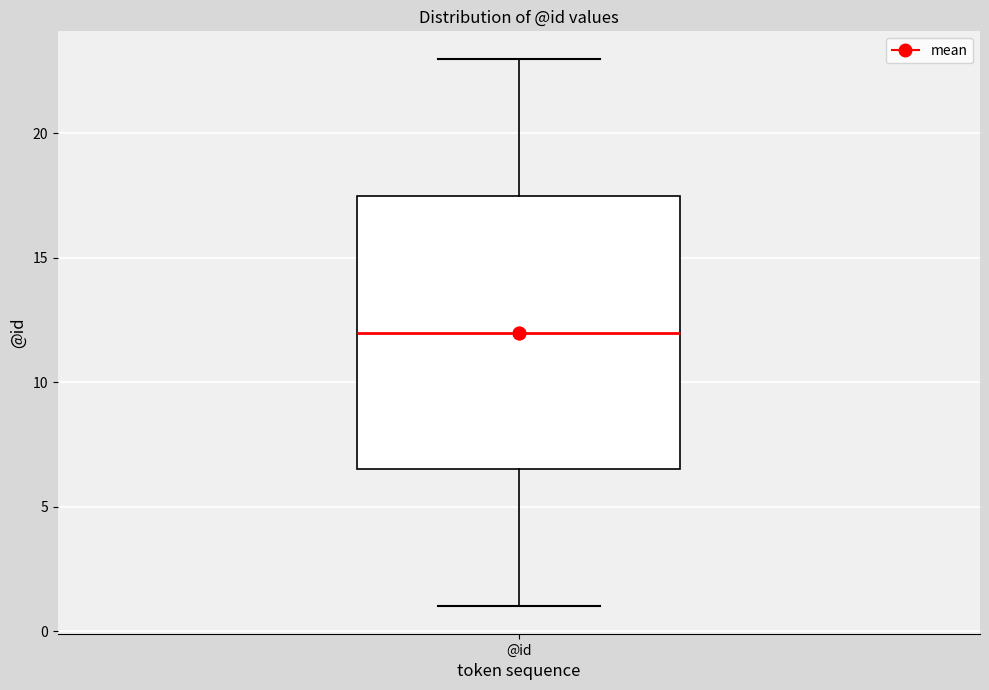

Read this box plot against the y-axis: the position of the median line, the range covered by the box, and the ends of both whiskers. The values are not printed on the chart, so give them approximately, as read against the axis.

median 12.0, box 6.5 to 17.5, whiskers 1.0 to 23.0